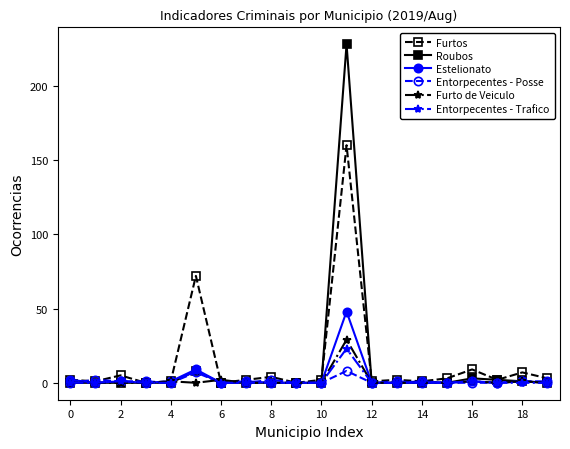

Which series has the largest range (max minus min)?

Roubos